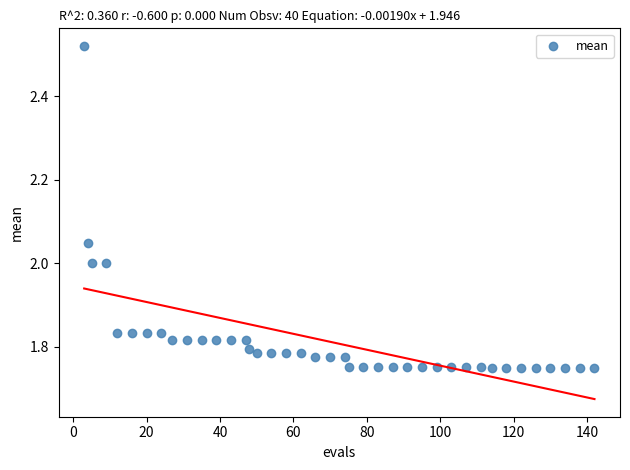

What is the range of Y values (max minus min)?

0.8